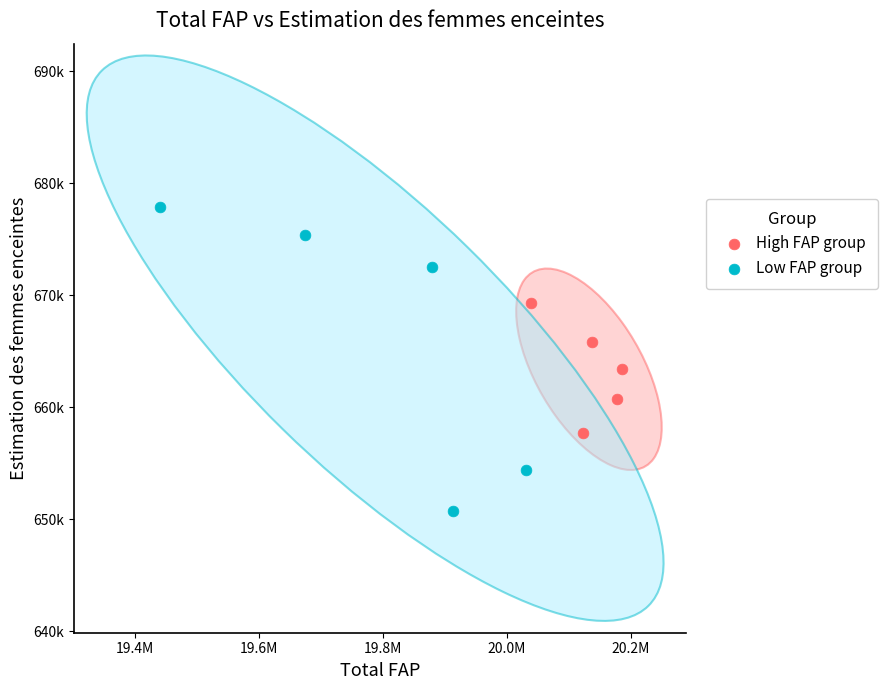

Which series contains the lowest Y value?

Low FAP group